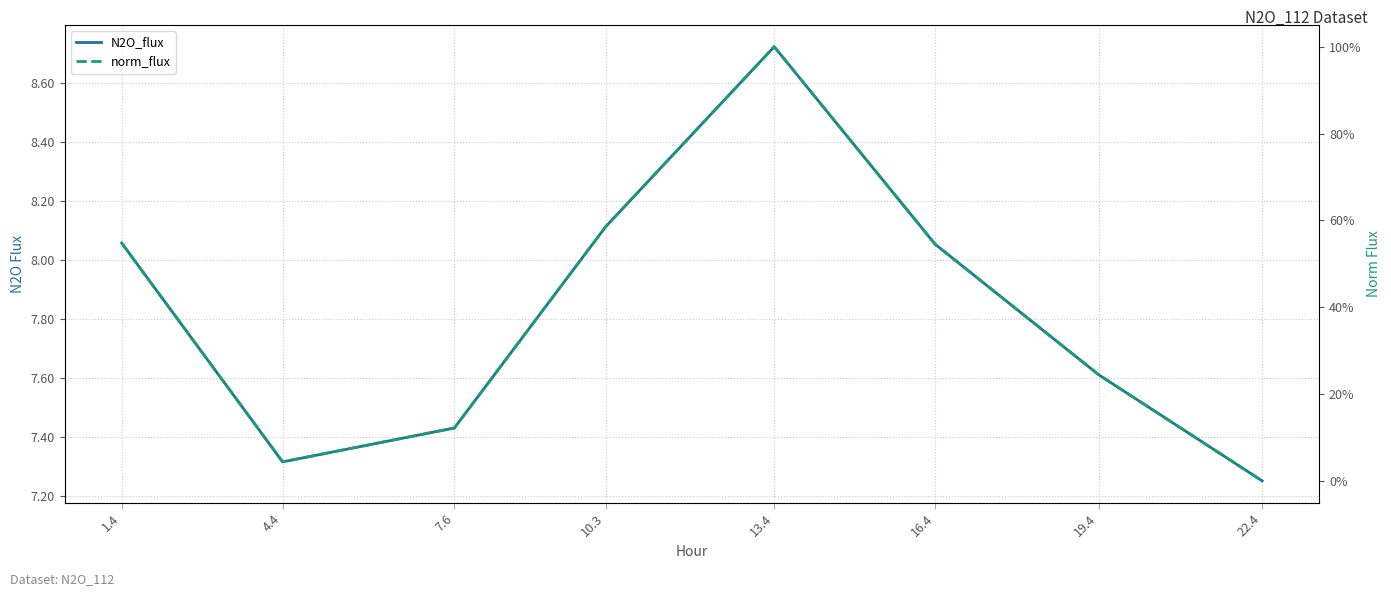

At which category does N2O_flux reach its first local valley?

4.4